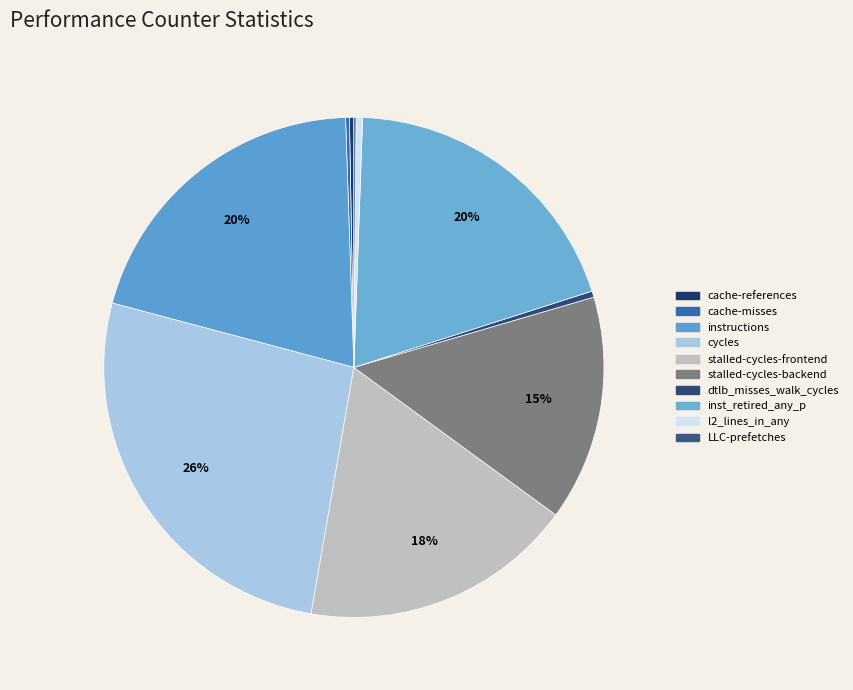

To the nearest percent, what is the combined percentage of cache-references and instructions?

21%